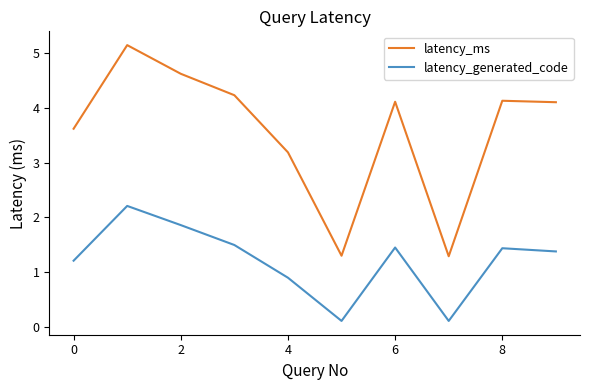

True or false: latency_generated_code and latency_ms intersect in this chart.

False